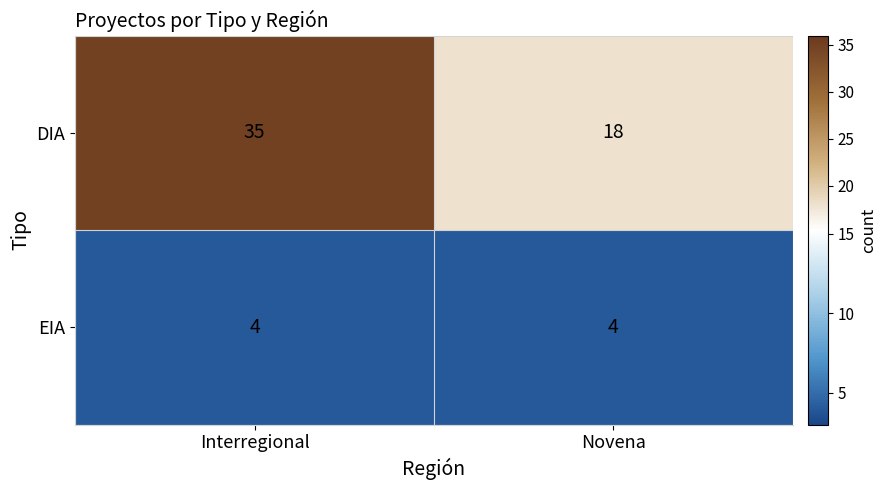

Which series has the largest total across all categories?

DIA